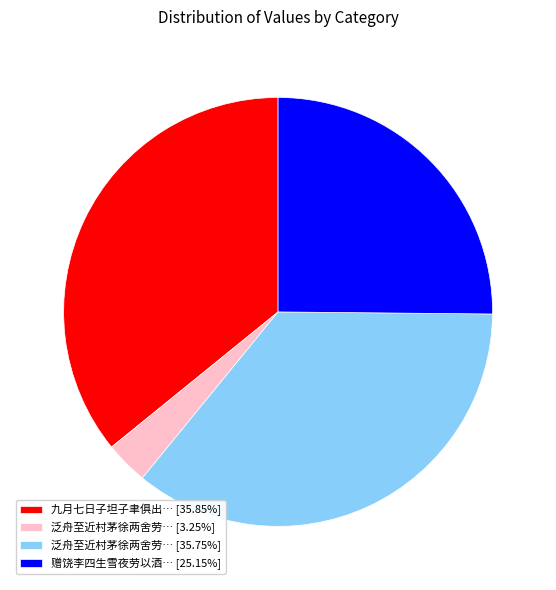

Approximately how many times larger is the value at 赠饶李四生雪夜劳以酒… [25.15%] compared to 九月七日子坦子聿俱出… [35.85%]?

0.7